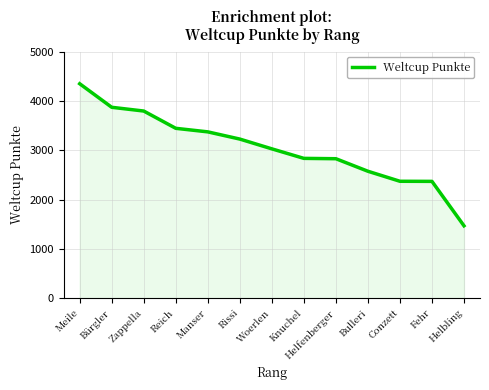

What is the approximate value at Rissi, to the nearest 10?

3230